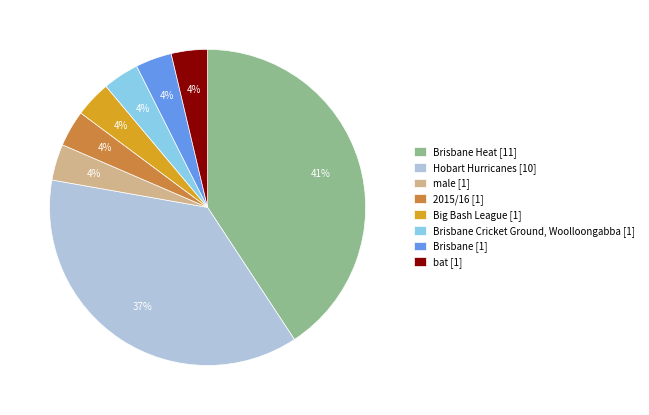

How many slices are in this pie chart?

8